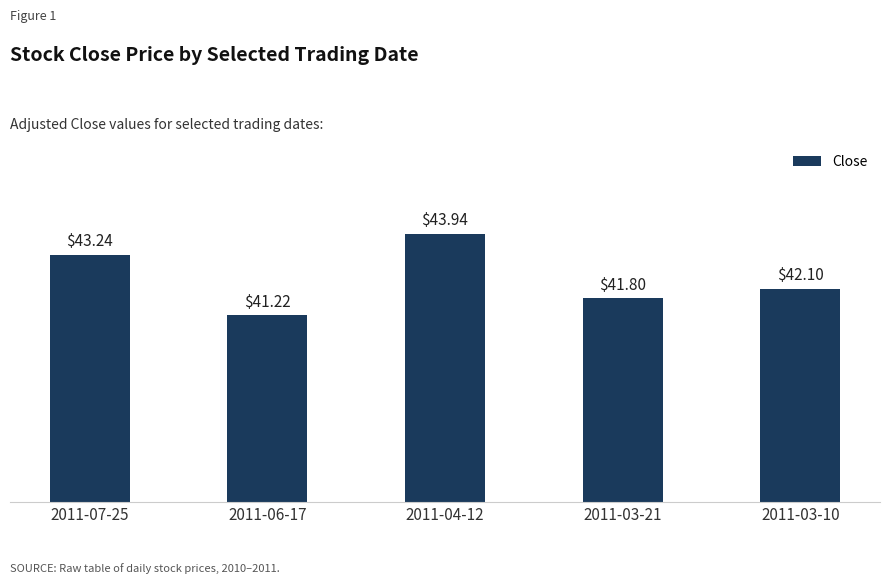

How many values are below 42?

2